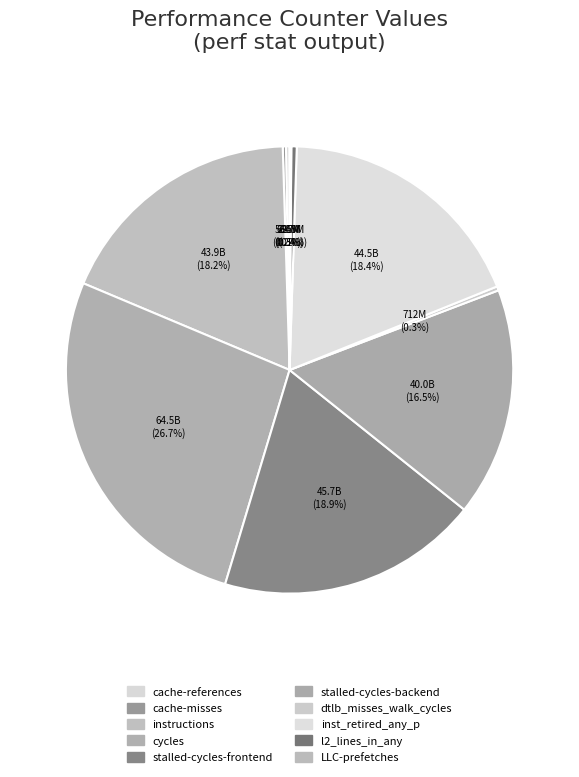

What is the largest slice in the pie chart?

cycles